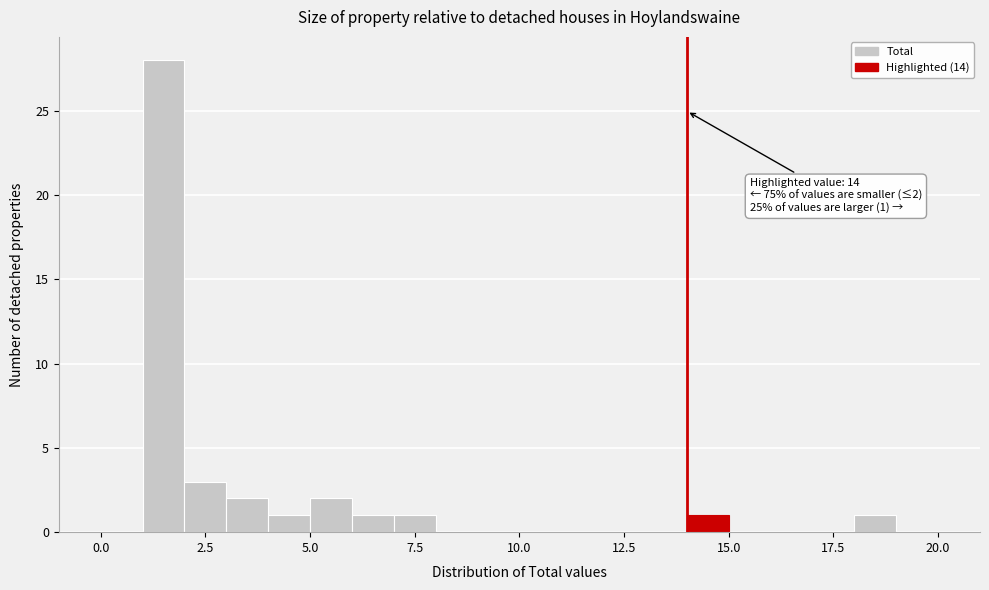

Read against the x-axis, roughly where is the centre of the tallest bar?

1.5